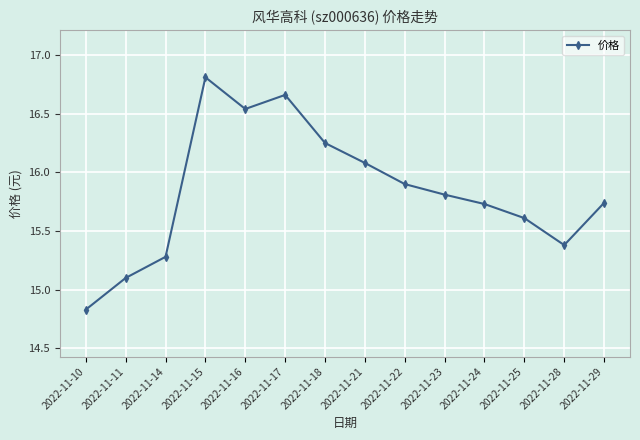

Between 2022-11-18 and 2022-11-23, which is larger?

2022-11-18